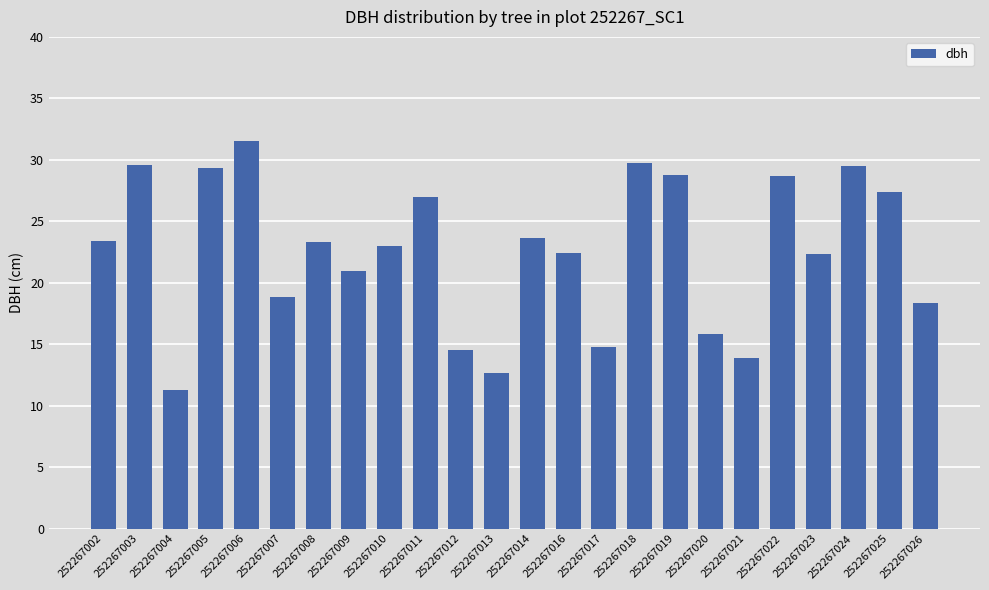

Count the number of data series in this chart.

1